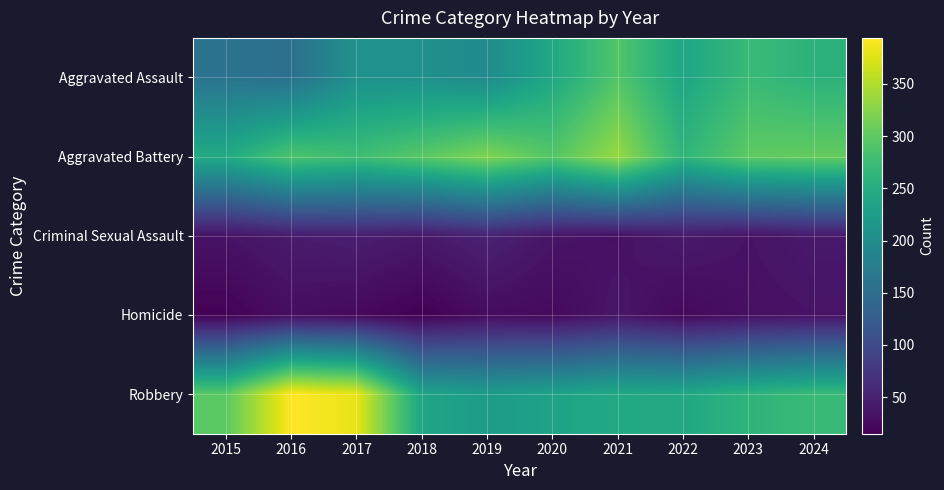

What is the smallest value displayed?

15